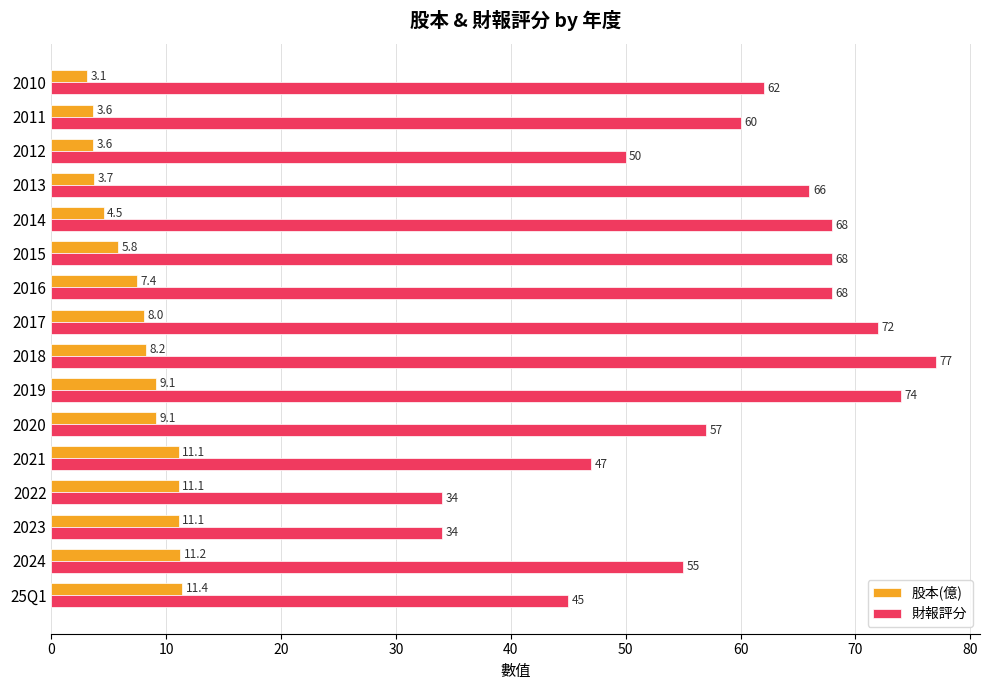

List the series in order of their overall mean, highest first.

財報評分, 股本(億)